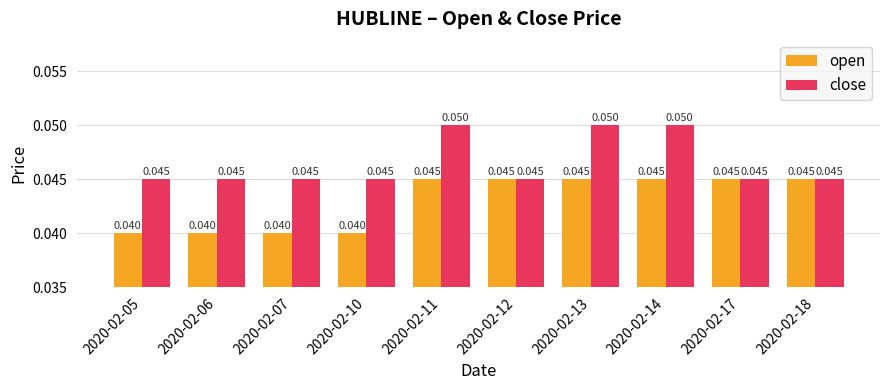

Which series has the largest range (max minus min)?

close